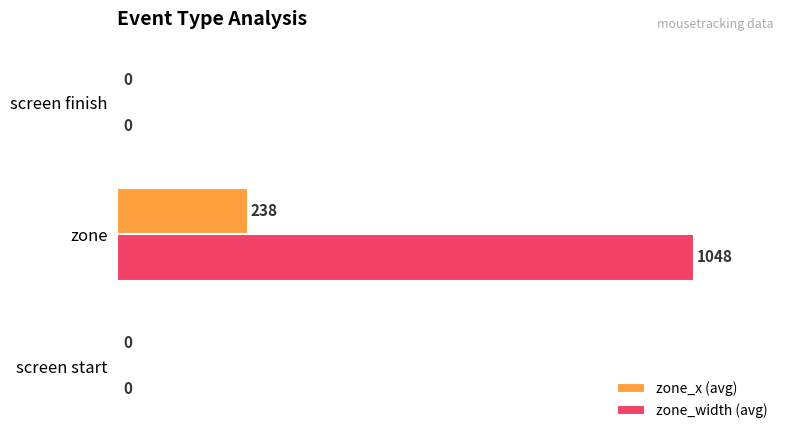

The value of zone_width (avg) at screen start is 0.0. True or false?

True